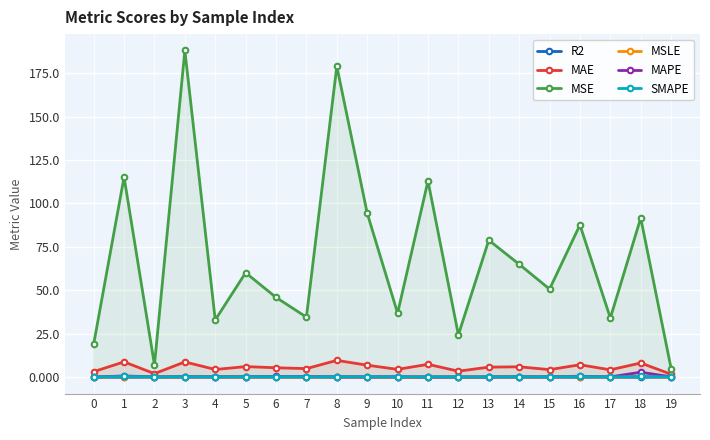

At 1, list the series in order from smallest to largest.

R2, MSLE, SMAPE, MAPE, MAE, MSE